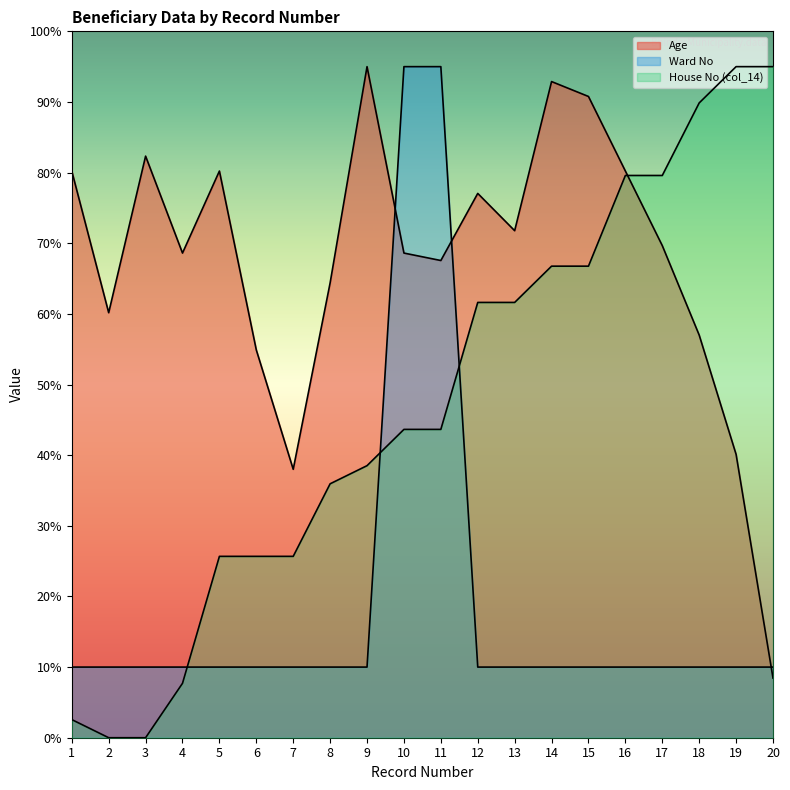

Reading left to right, list all the values displayed in this chart.

Age: 80.2	60.2	82.3	68.6	80.2	54.9	38.0	64.4	95.0	68.6	67.6	77.1	71.8	92.9	90.8	80.2	69.7	57.0	40.1	8.4
Ward No: 10.0	10.0	10.0	10.0	10.0	10.0	10.0	10.0	10.0	95.0	95.0	10.0	10.0	10.0	10.0	10.0	10.0	10.0	10.0	10.0
House No (col_14): 2.6	0.0	0.0	7.7	25.7	25.7	25.7	35.9	38.5	43.6	43.6	61.6	61.6	66.8	66.8	79.6	79.6	89.9	95.0	95.0